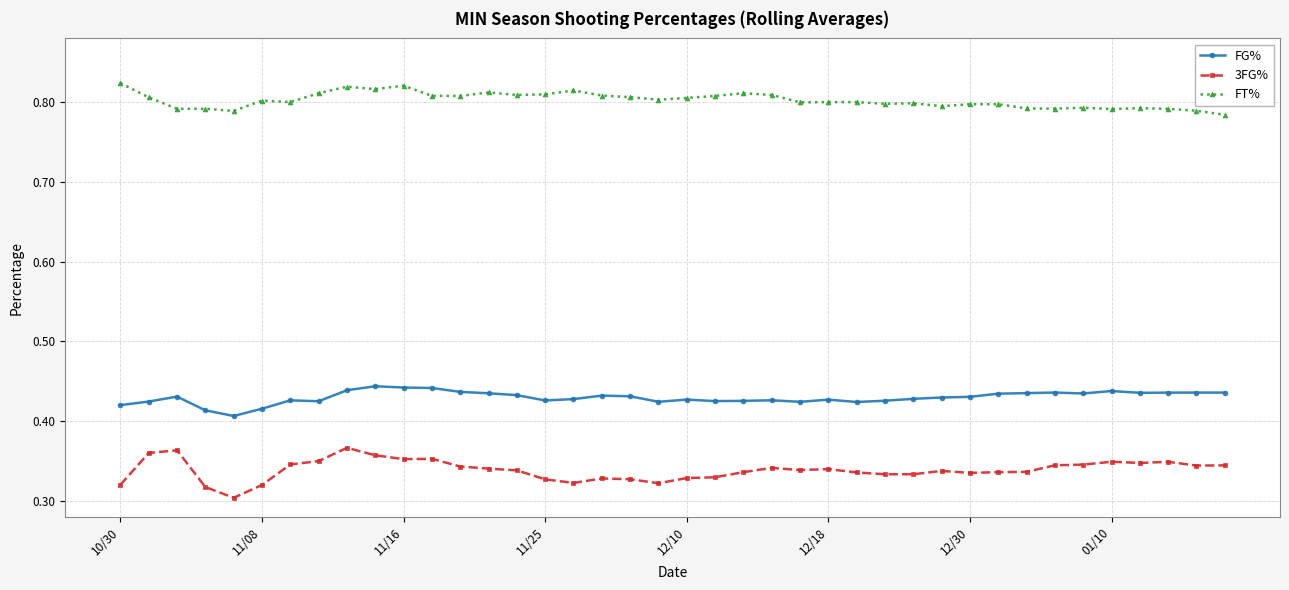

List the series in order of their peak value, highest first.

FT%, FG%, 3FG%